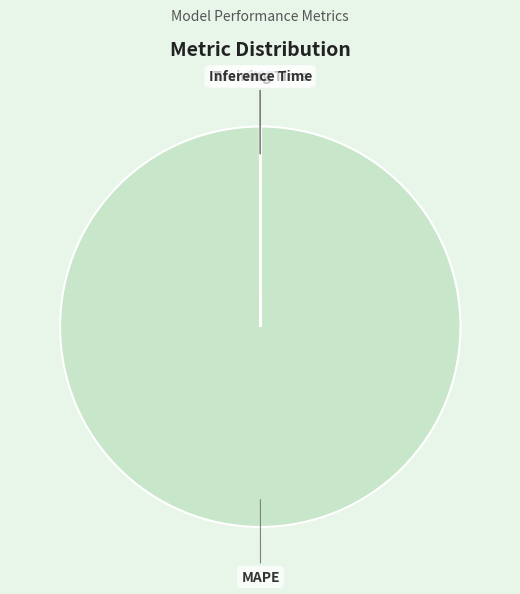

Does any single category account for the majority?

Yes